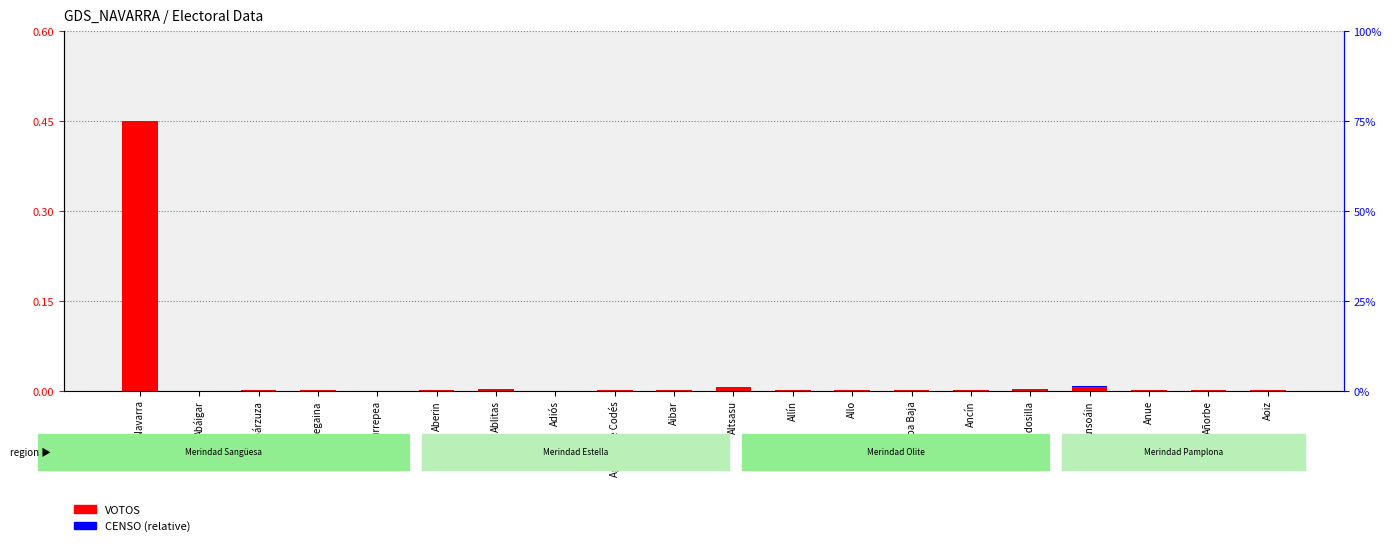

Is the value of CENSO at Adiós greater than the value of VOTOS at Aoiz?

No